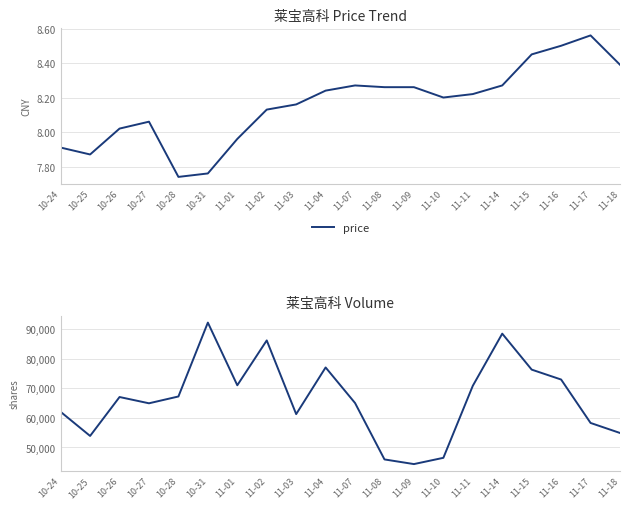

True or false: volume and price intersect in this chart.

False